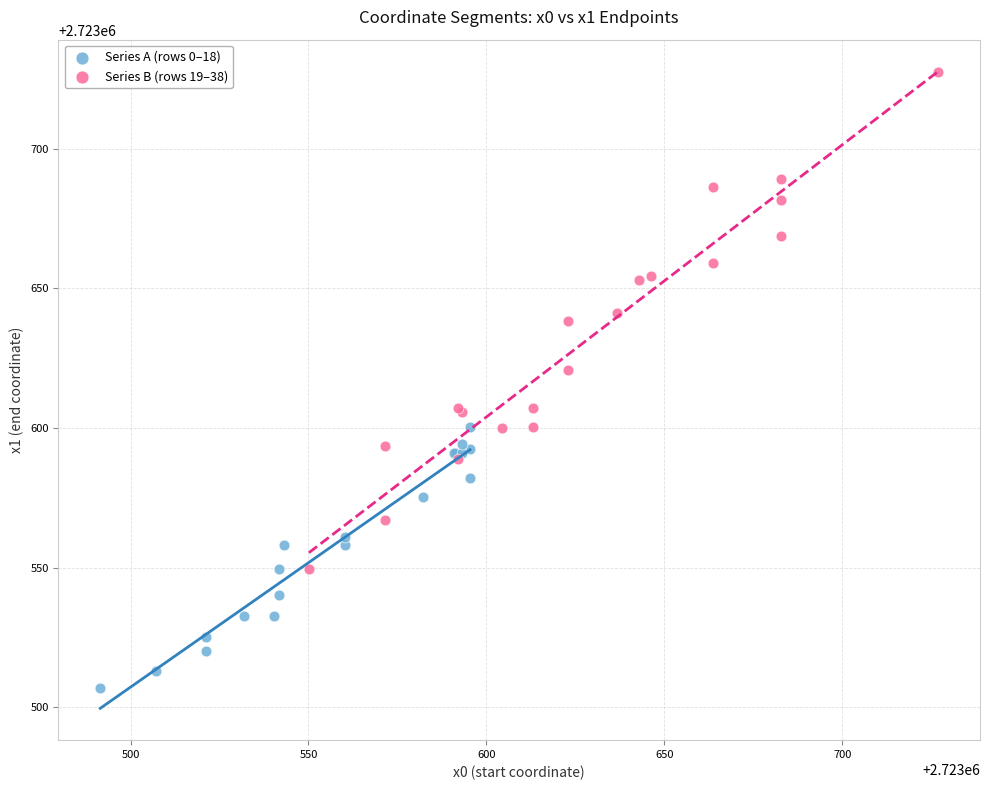

What are all the series names shown in the legend?

Series A (rows 0–18), Series B (rows 19–38)